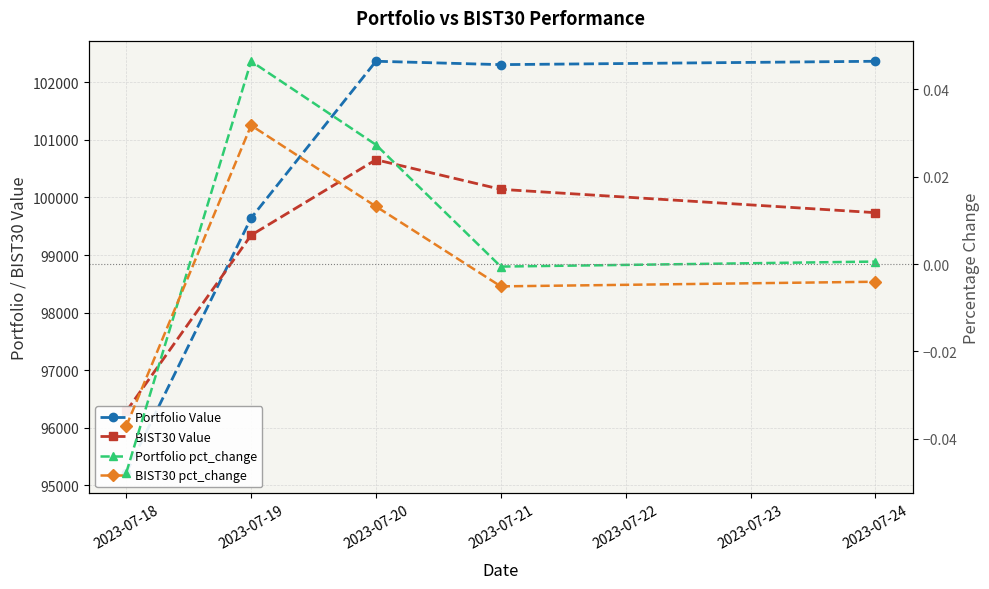

What are all the series names shown in the legend?

Portfolio Value, BIST30 Value, Portfolio pct_change, BIST30 pct_change